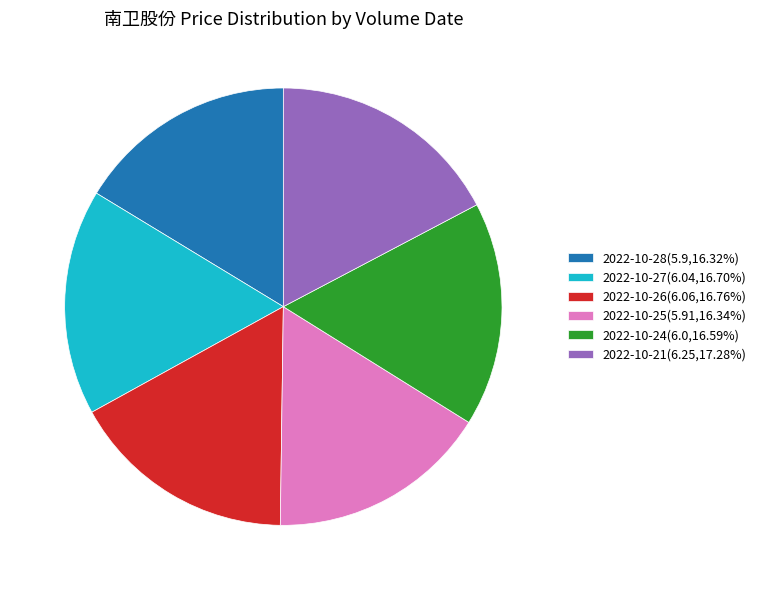

Is there a majority slice in this chart?

No